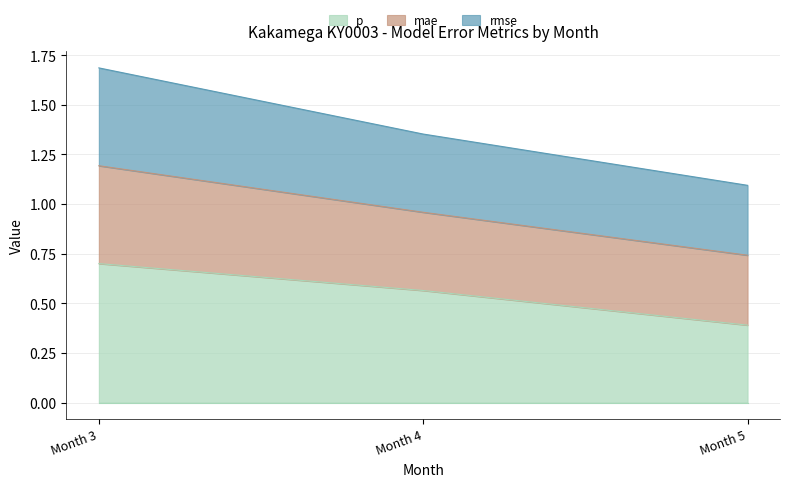

At which label is p closest to 0?

Month 5